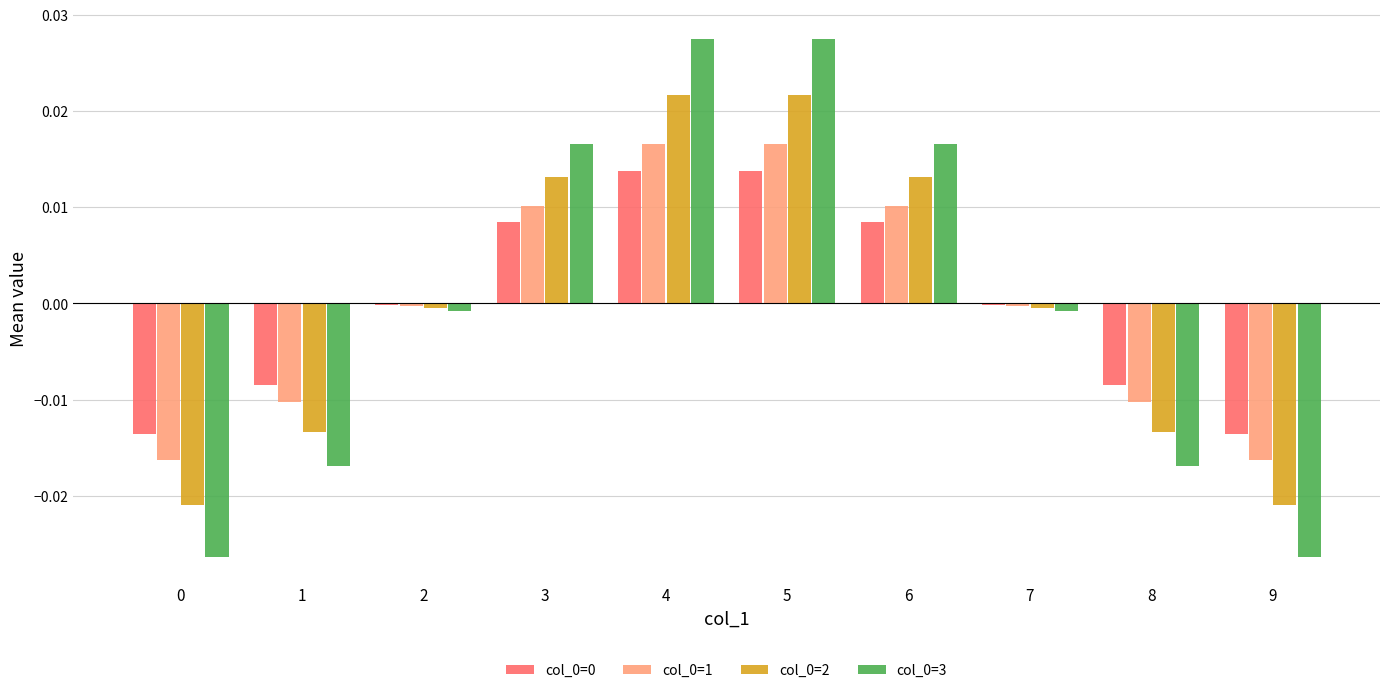

Is the value of col_0=2 at 6 greater than the value of col_0=3 at 6?

No